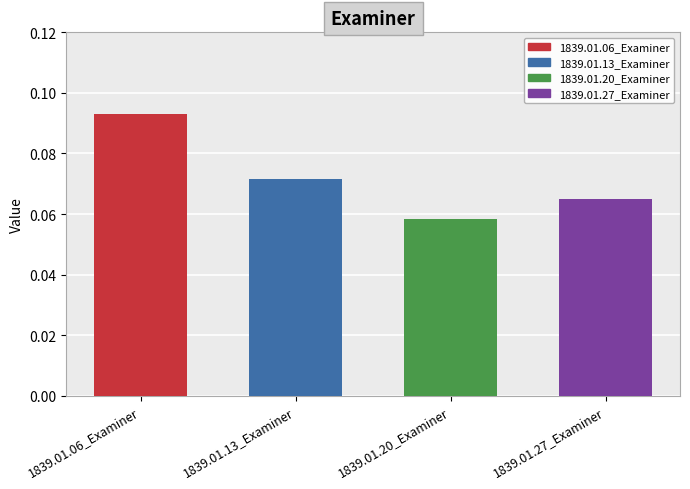

Reading left to right, what are all the values shown in this chart?

1839.01.06_Examiner=0.1	1839.01.13_Examiner=0.1	1839.01.20_Examiner=0.1	1839.01.27_Examiner=0.1